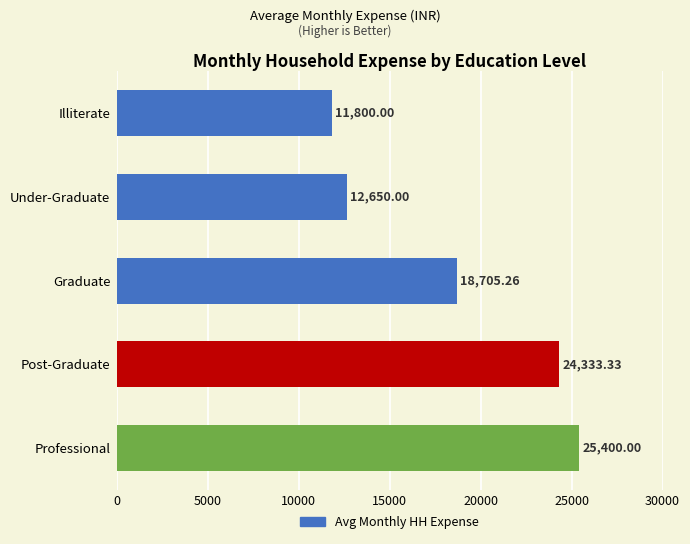

List the labels in order of value, largest first.

Professional, Post-Graduate, Graduate, Under-Graduate, Illiterate